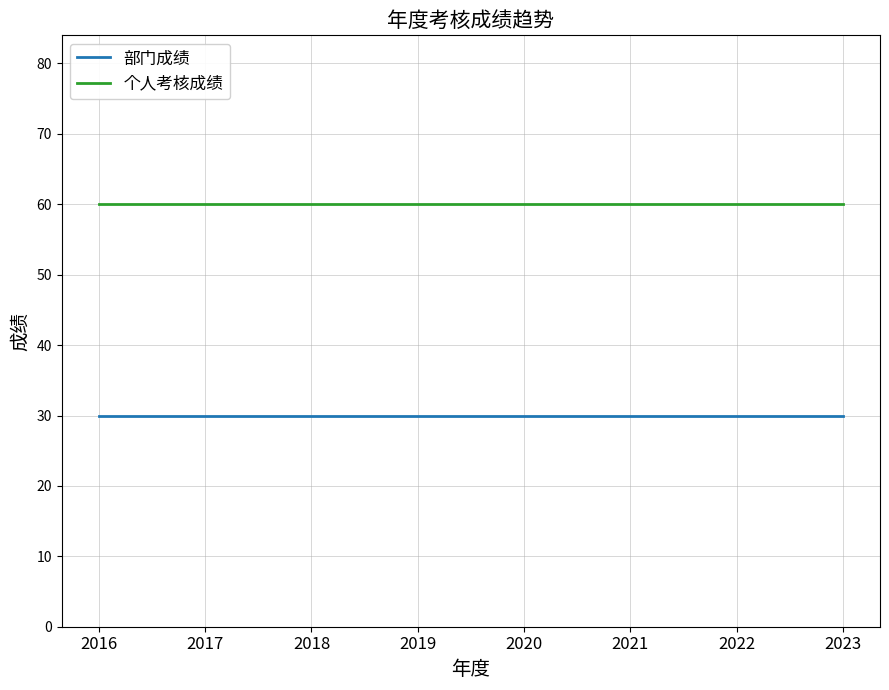

What is the sum of the 部门成绩 values at 2023 and 2016?

60